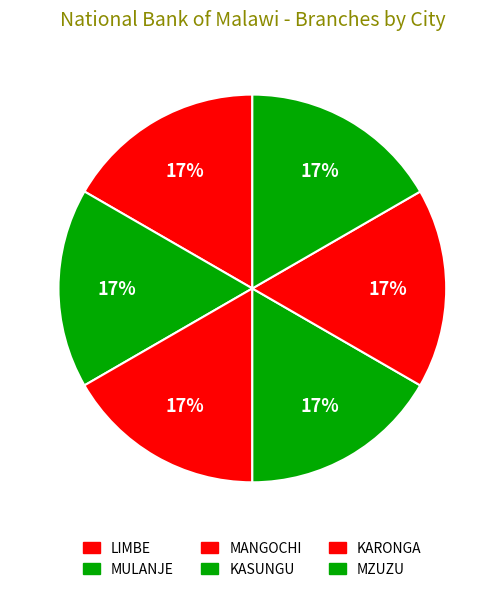

To the nearest percent, what percentage of the pie is KARONGA?

17%